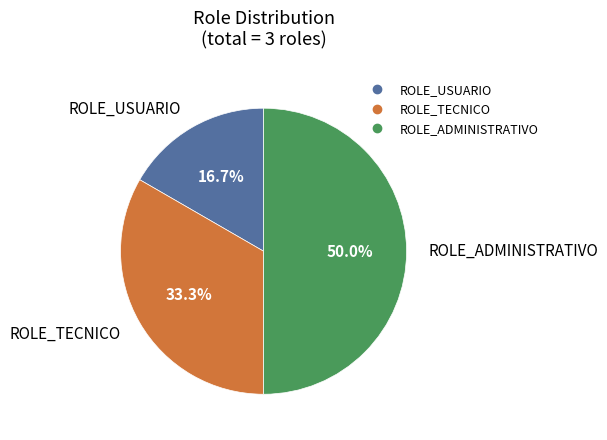

To the nearest percent, what is the difference between the largest and smallest slice percentages?

33%